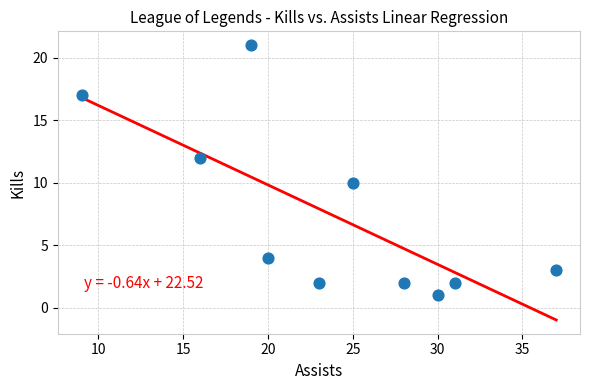

What is the range of X values (max minus min)?

28